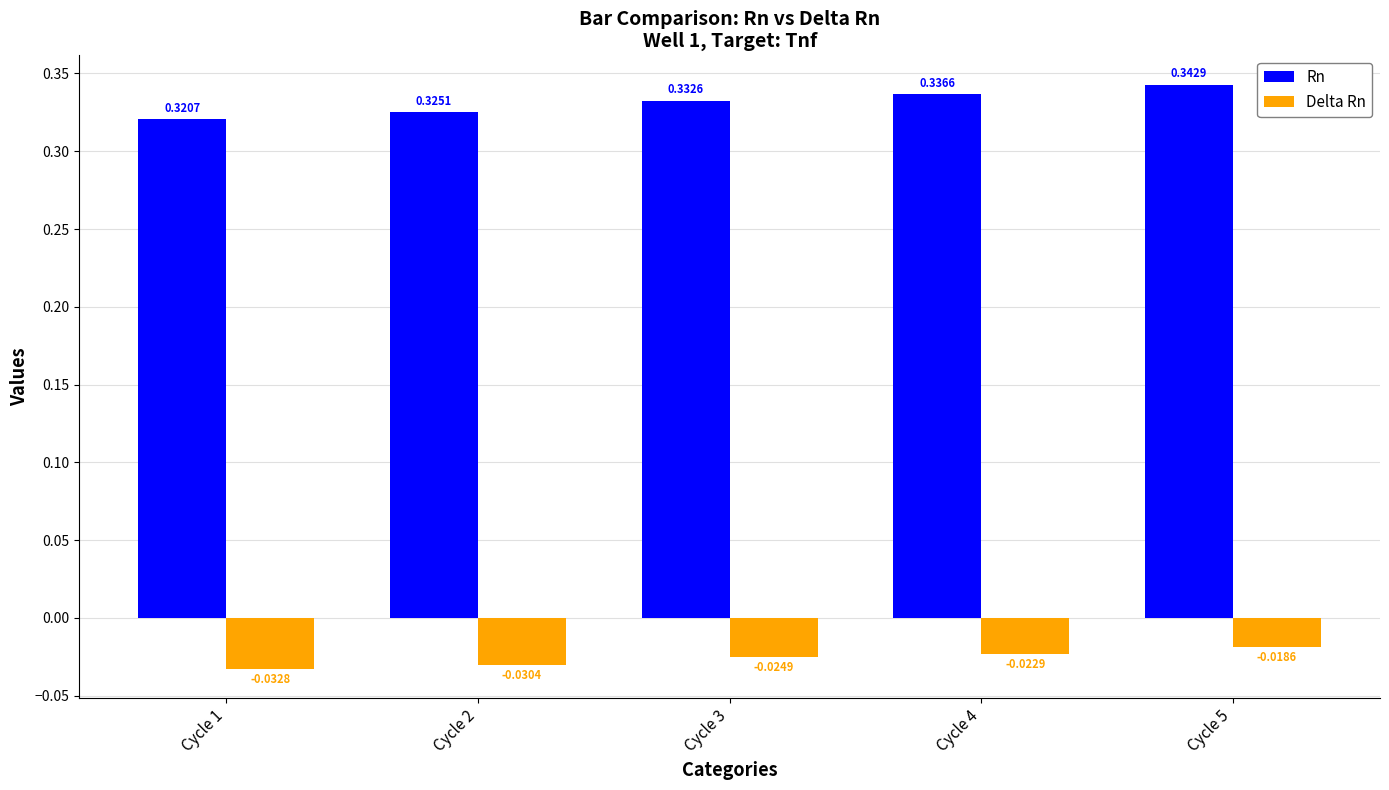

Which category has the highest value across all series?

Cycle 5